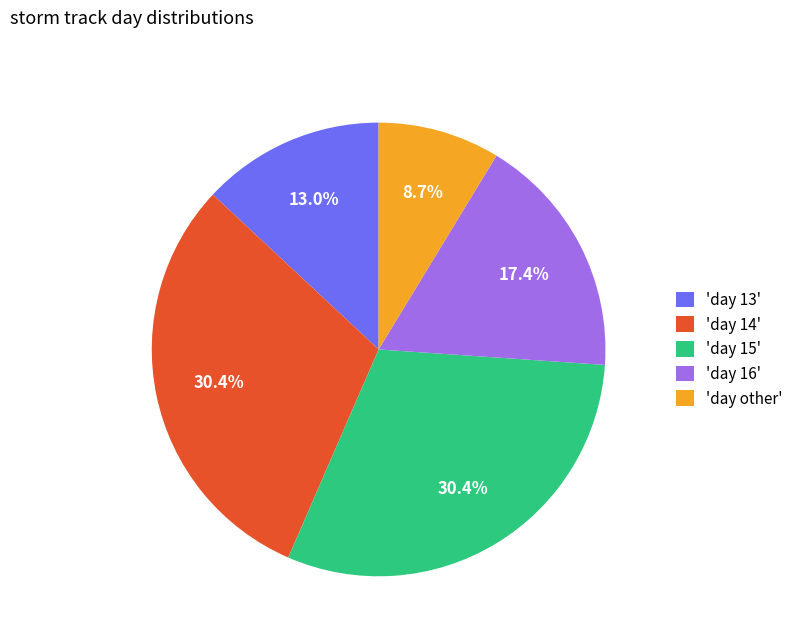

Does 'day other' represent more than half of the total?

No